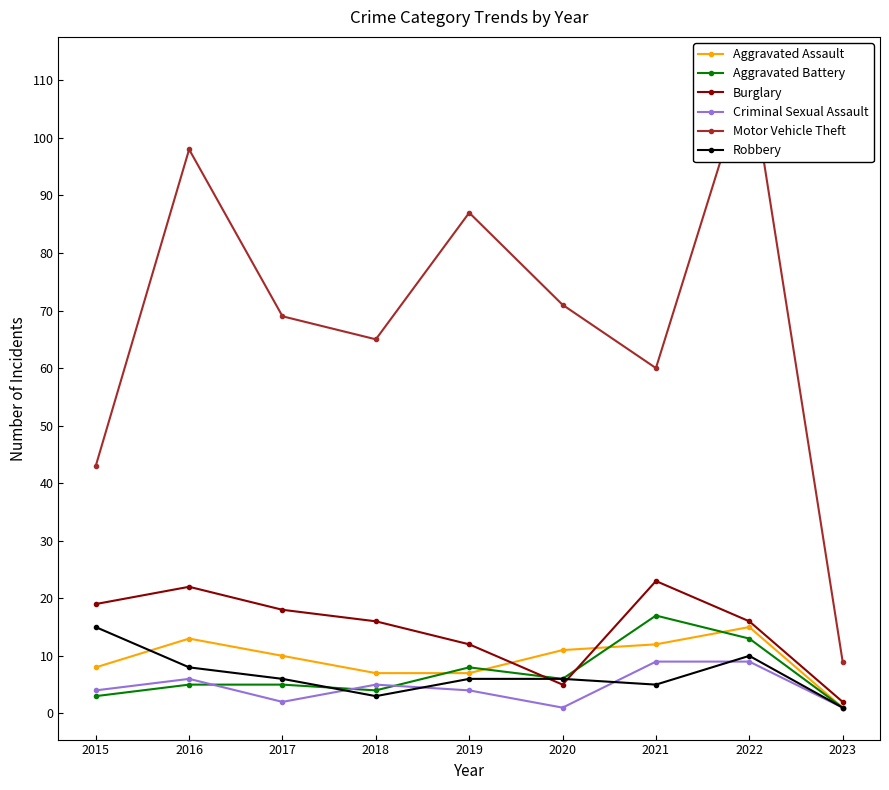

How many lines are shown in the chart?

6